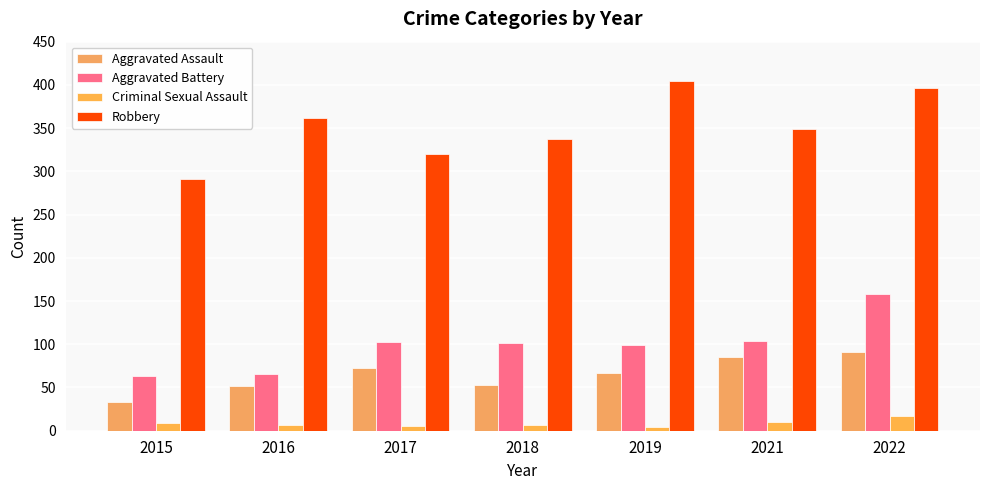

Rank the series at 2015 from lowest to highest value.

Criminal Sexual Assault, Aggravated Assault, Aggravated Battery, Robbery